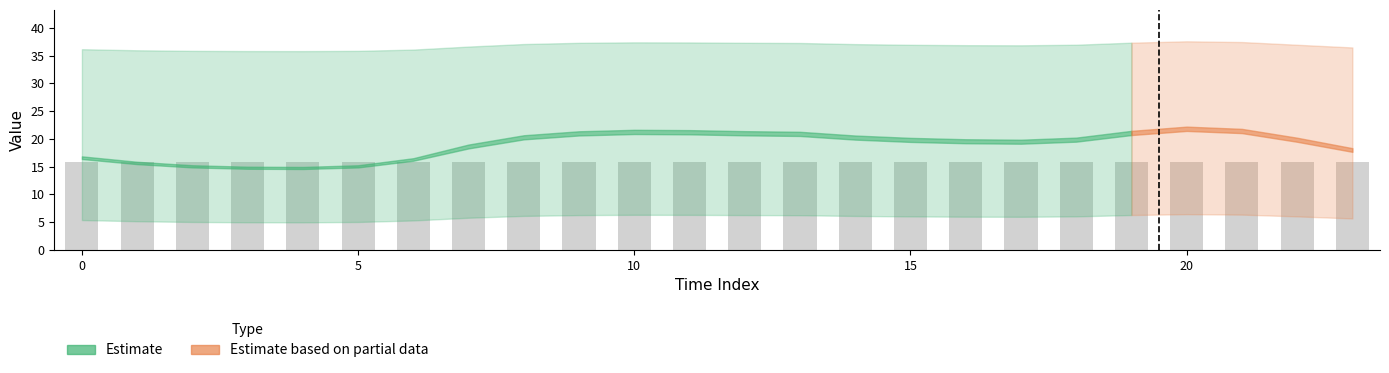

What is the difference between the maximum and minimum values?

0.1